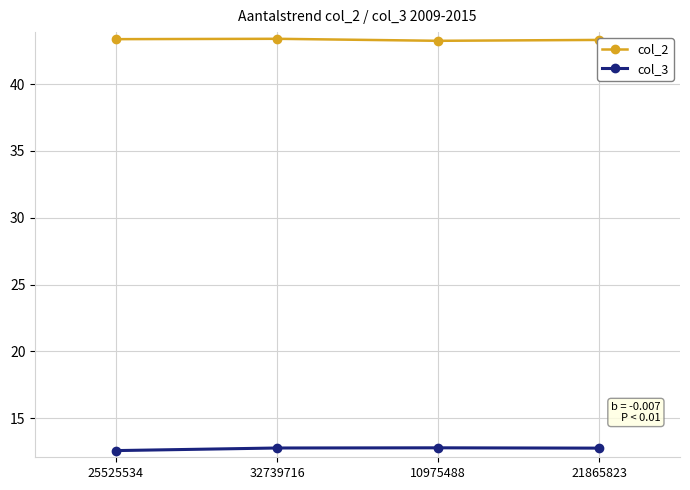

What position from the left is 25525534?

1